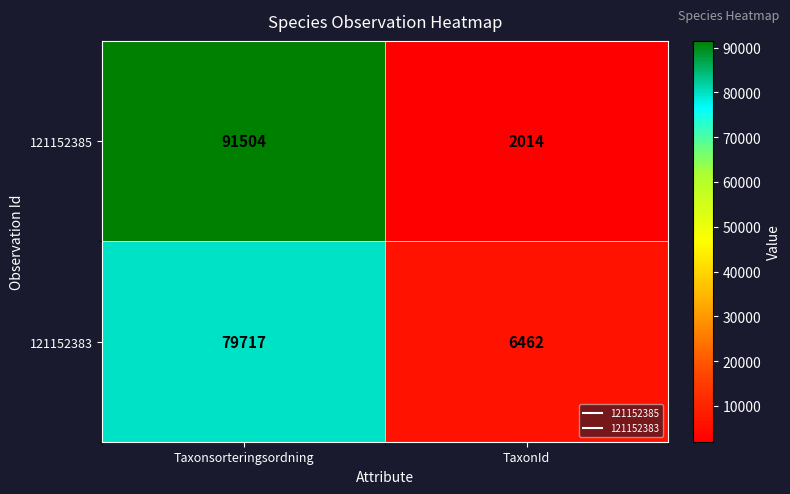

True or false: 121152385 has a value of 2014 at TaxonId.

True